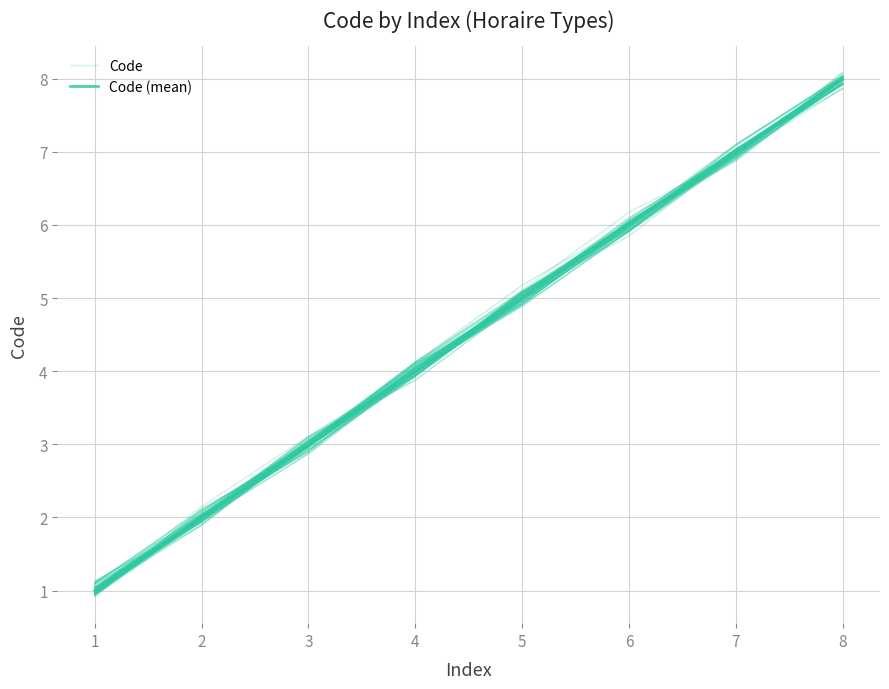

Rank the categories by Code (mean) value from lowest to highest.

1, 2, 3, 4, 5, 6, 7, 8